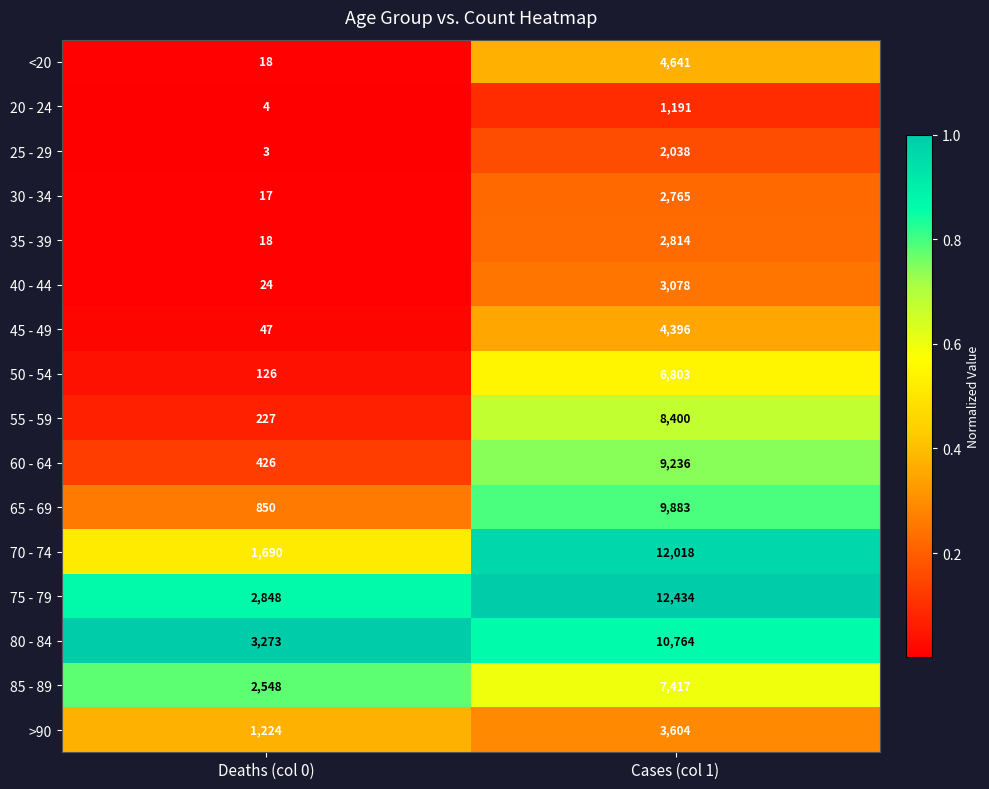

What is the difference between the highest and lowest values at Deaths (col 0)?

3270